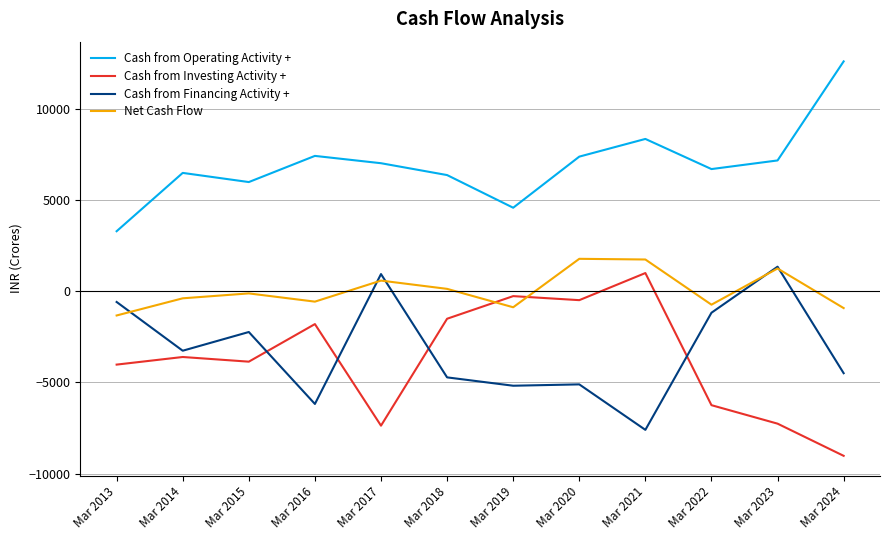

Between which two adjacent categories do Cash from Investing Activity + and Net Cash Flow first intersect?

Mar 2018 and Mar 2019